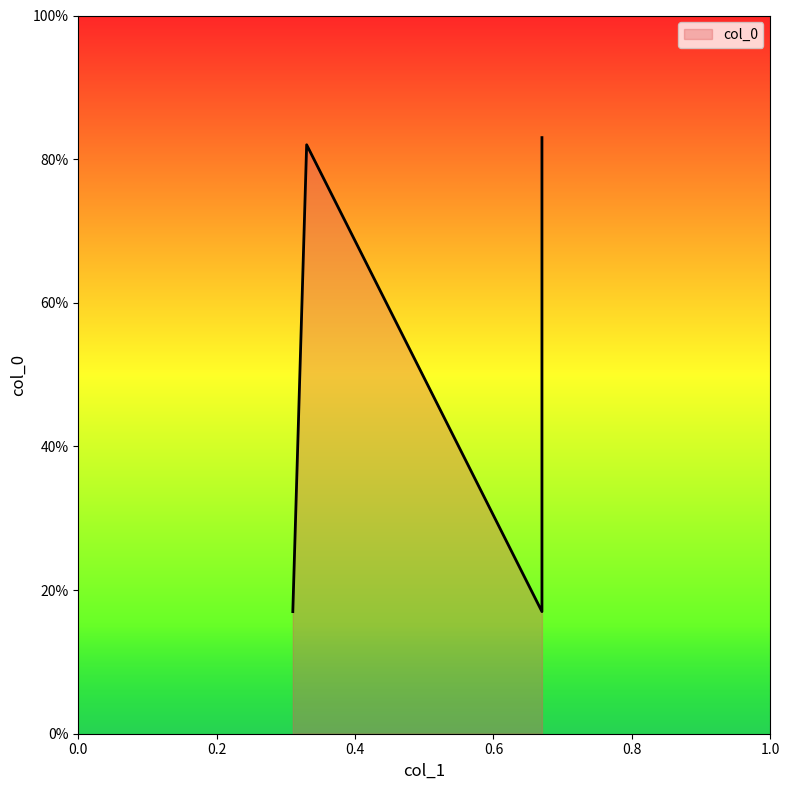

How many interior local peaks (higher than both neighbors) does the data have?

1